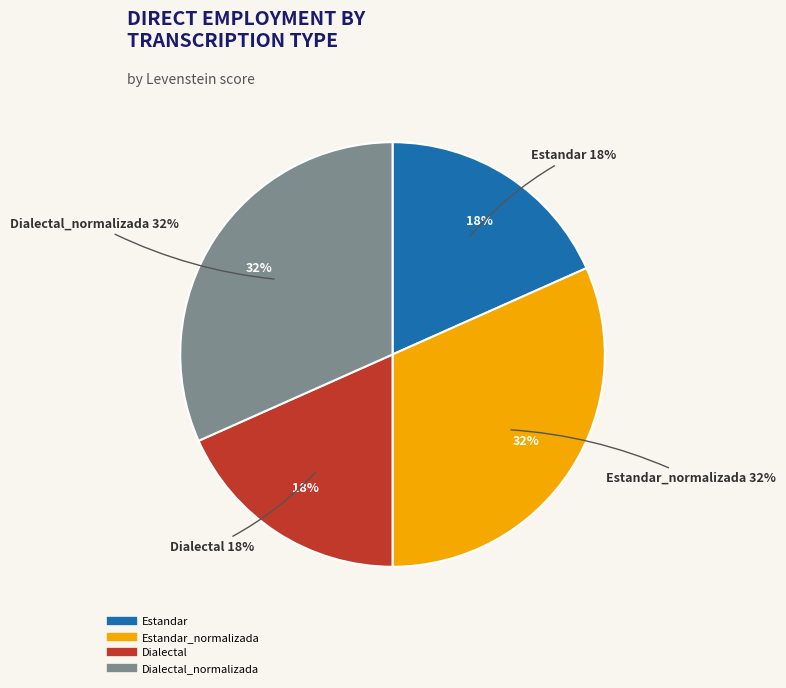

How many slices are in this pie chart?

4